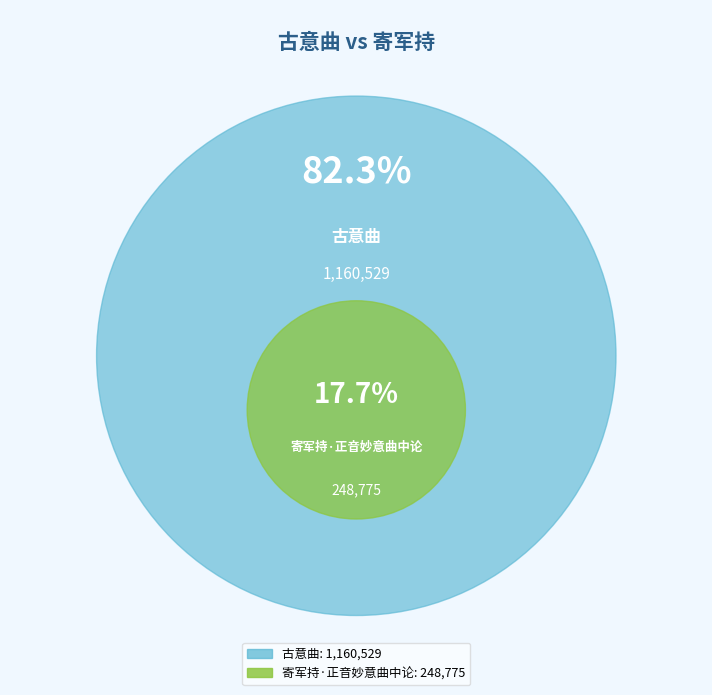

To the nearest percent, what is the average slice percentage?

50%